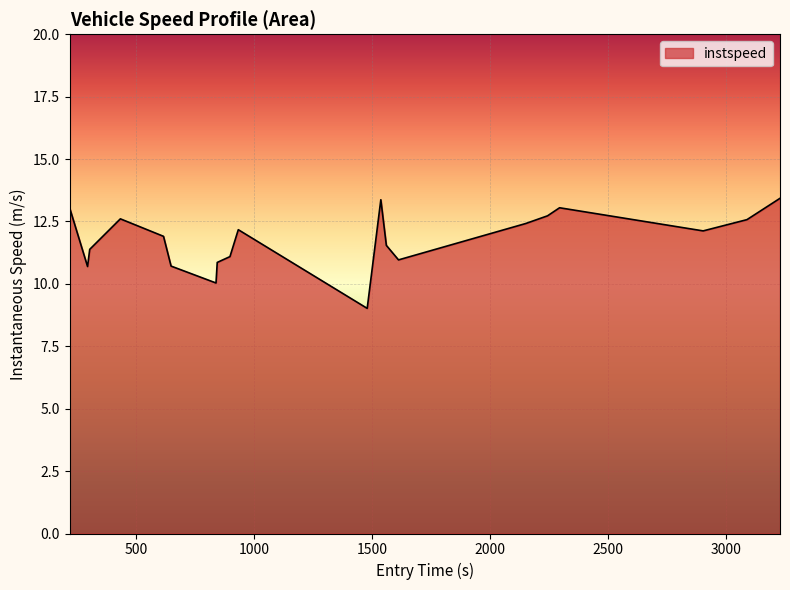

What is the smallest value displayed?

9.0